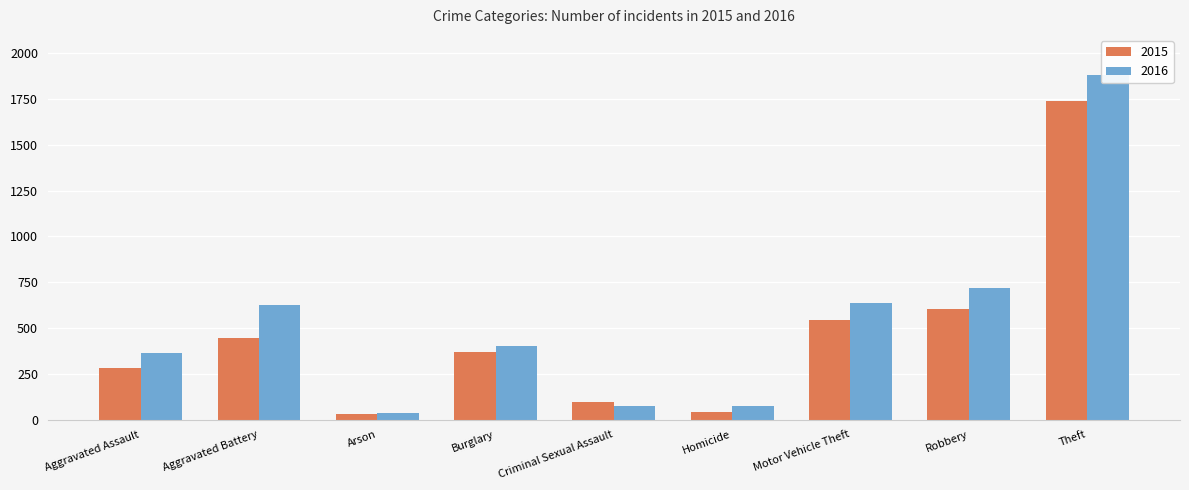

Reading left to right, transcribe all the data shown in this chart.

2015: Aggravated Assault=281	Aggravated Battery=443	Arson=31	Burglary=367	Criminal Sexual Assault=95	Homicide=44	Motor Vehicle Theft=541	Robbery=602	Theft=1741
2016: Aggravated Assault=366	Aggravated Battery=624	Arson=35	Burglary=401	Criminal Sexual Assault=75	Homicide=75	Motor Vehicle Theft=635	Robbery=720	Theft=1882